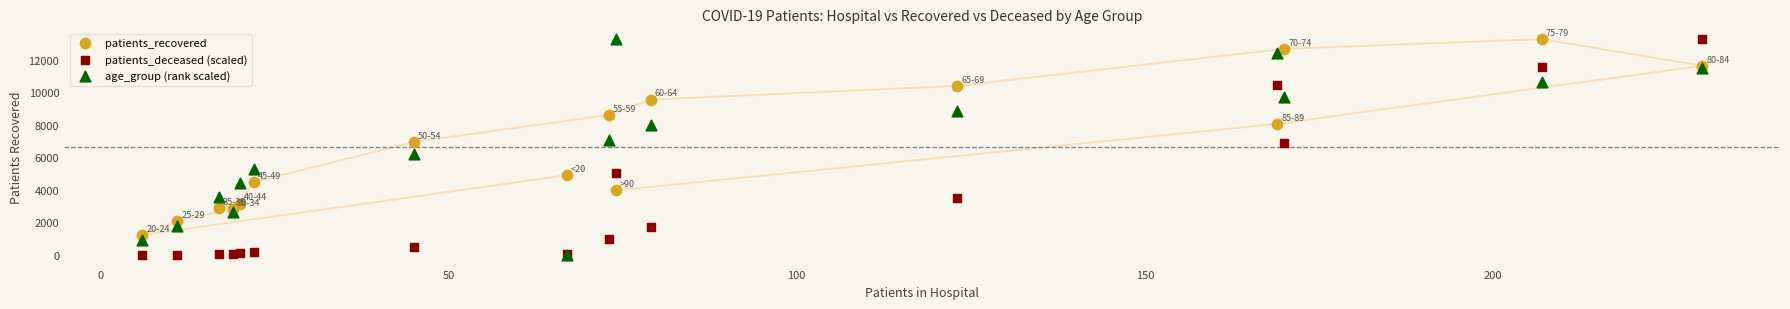

What are all the series names shown in the legend?

patients_recovered, patients_deceased (scaled), age_group (rank scaled)